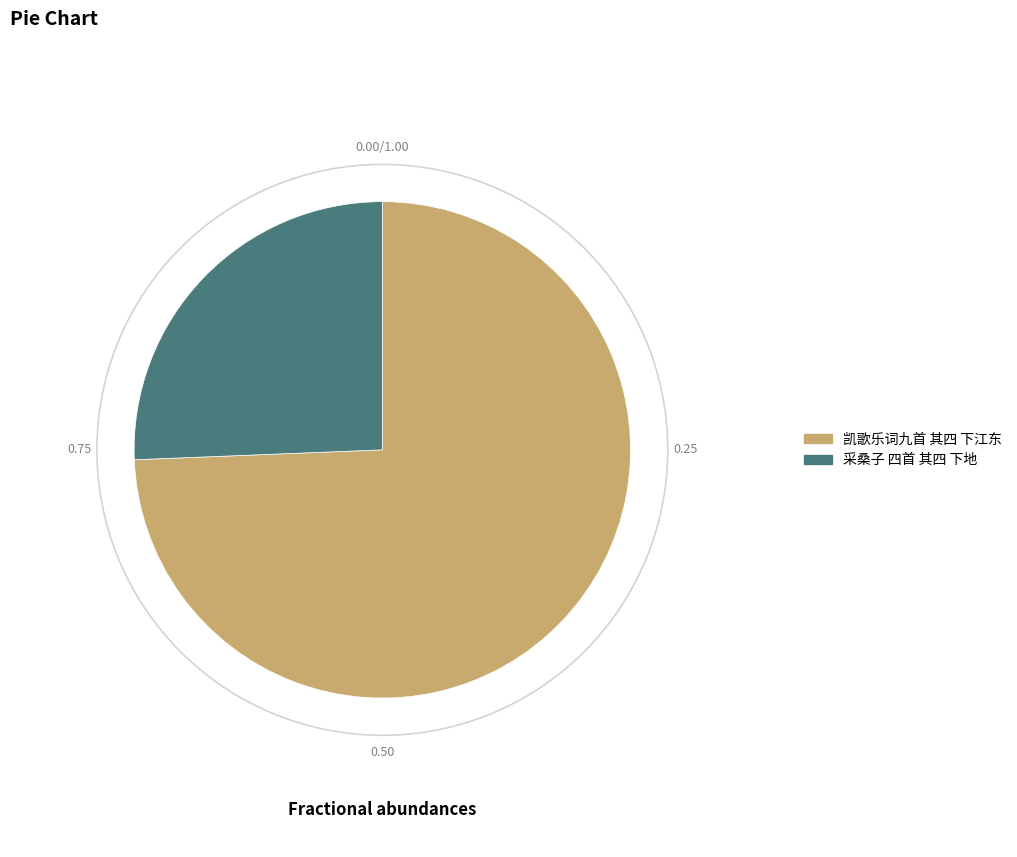

Between 凯歌乐词九首 其四 下江东 and 采桑子 四首 其四 下地, which is larger?

凯歌乐词九首 其四 下江东